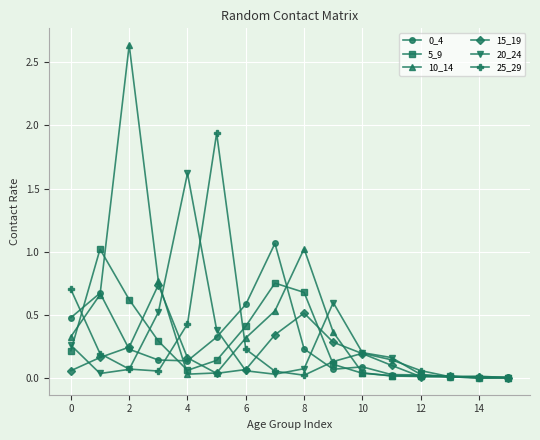

True or false: 0_4 has more than 1 points higher than both neighbors.

True